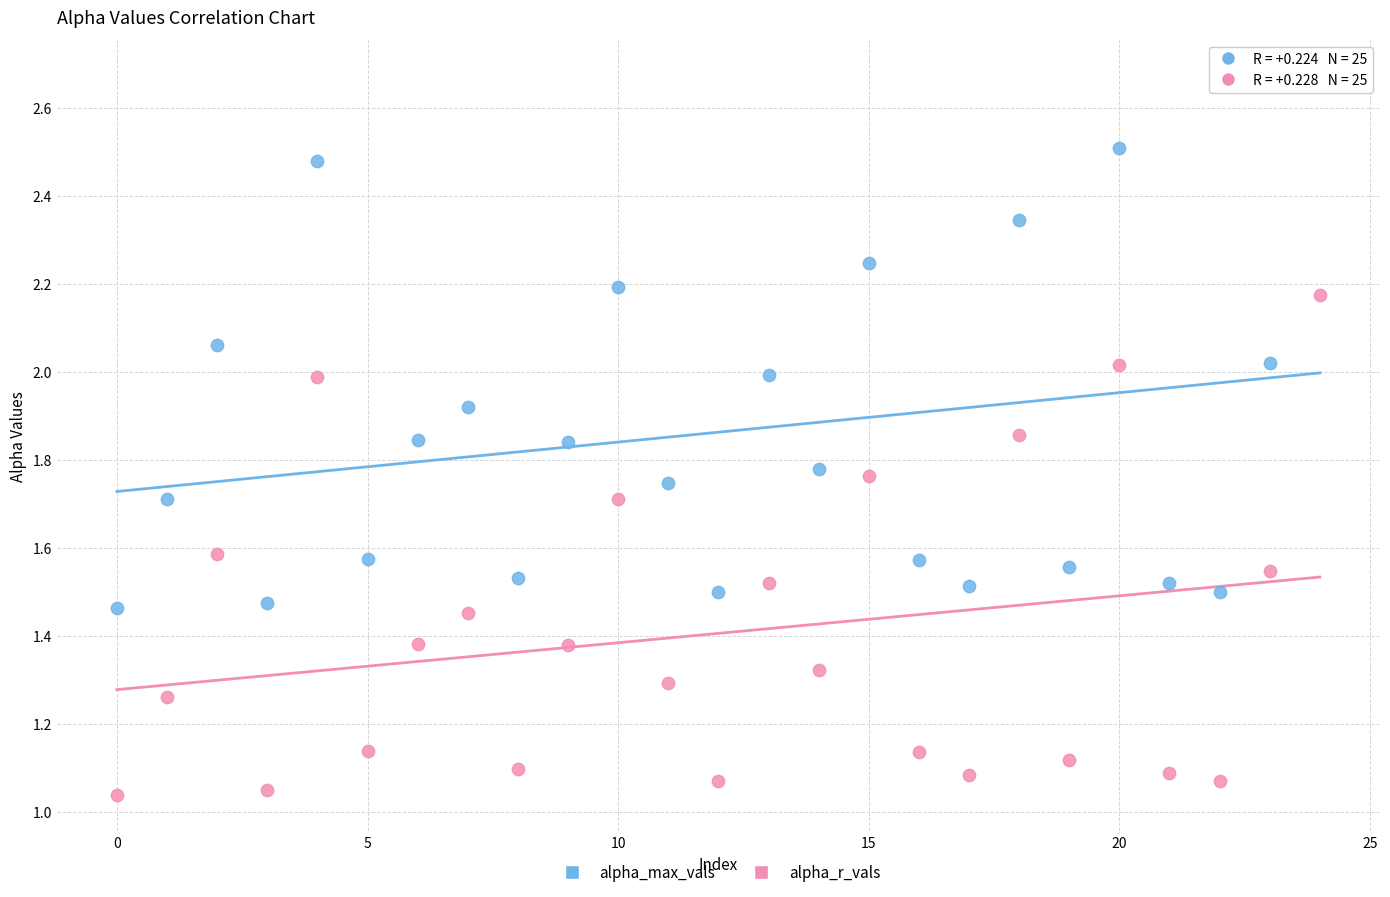

What are all the series names shown in the legend?

alpha_max_vals, alpha_r_vals